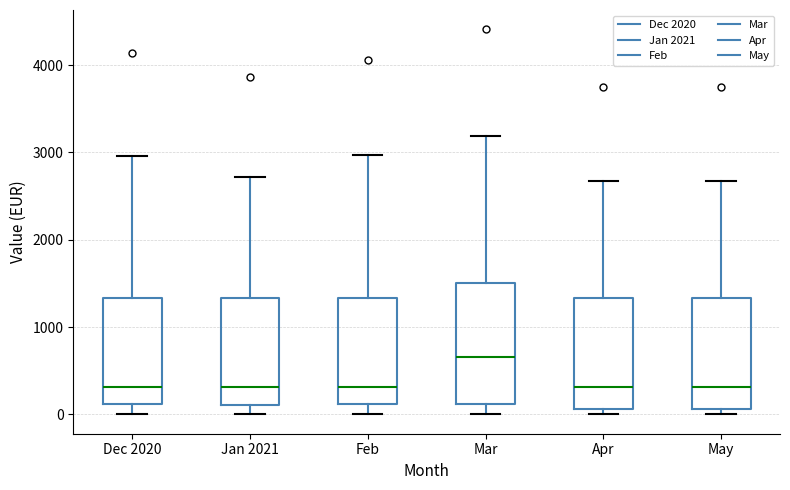

Reading left to right, read every box against the y-axis: the position of its median line, the range the box covers, and the ends of its whiskers. The values are not printed on the chart, so give them approximately, as read against the axis.

Dec 2020: median 300, box 100 to 1300, whiskers 0 to 3000
Jan 2021: median 300, box 100 to 1300, whiskers 0 to 2700
Feb: median 300, box 100 to 1300, whiskers 0 to 3000
Mar: median 700, box 100 to 1500, whiskers 0 to 3200
Apr: median 300, box 100 to 1300, whiskers 0 to 2700
May: median 300, box 100 to 1300, whiskers 0 to 2700